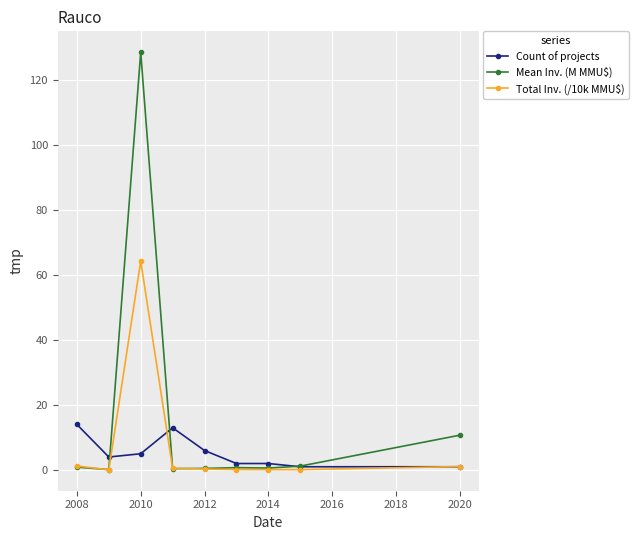

What is the maximum value for Count of projects?

14.0